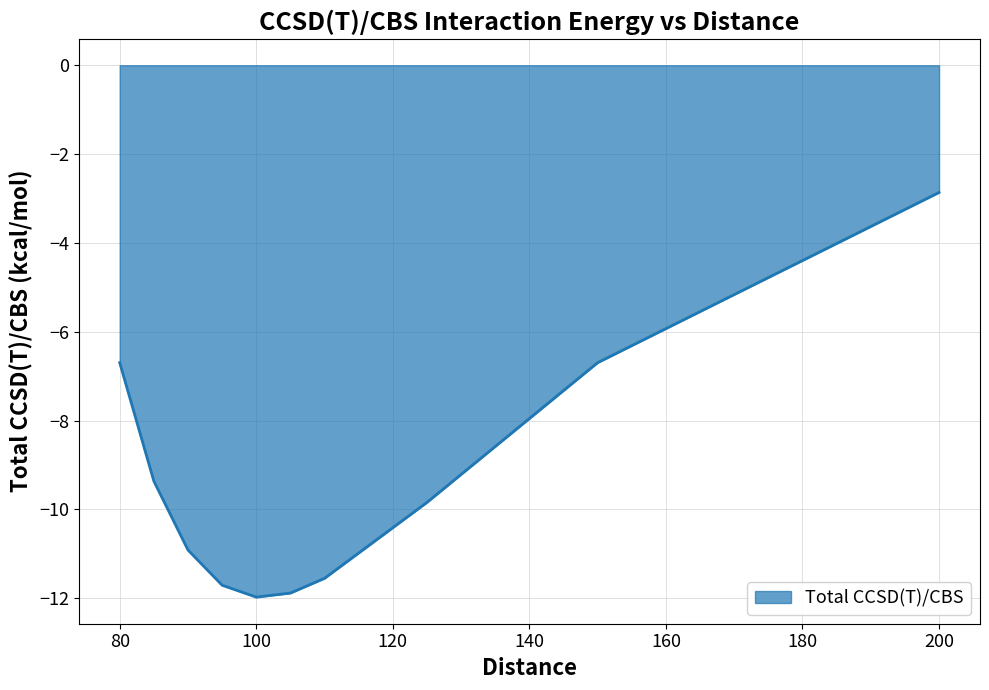

What is the smallest value displayed?

-12.0